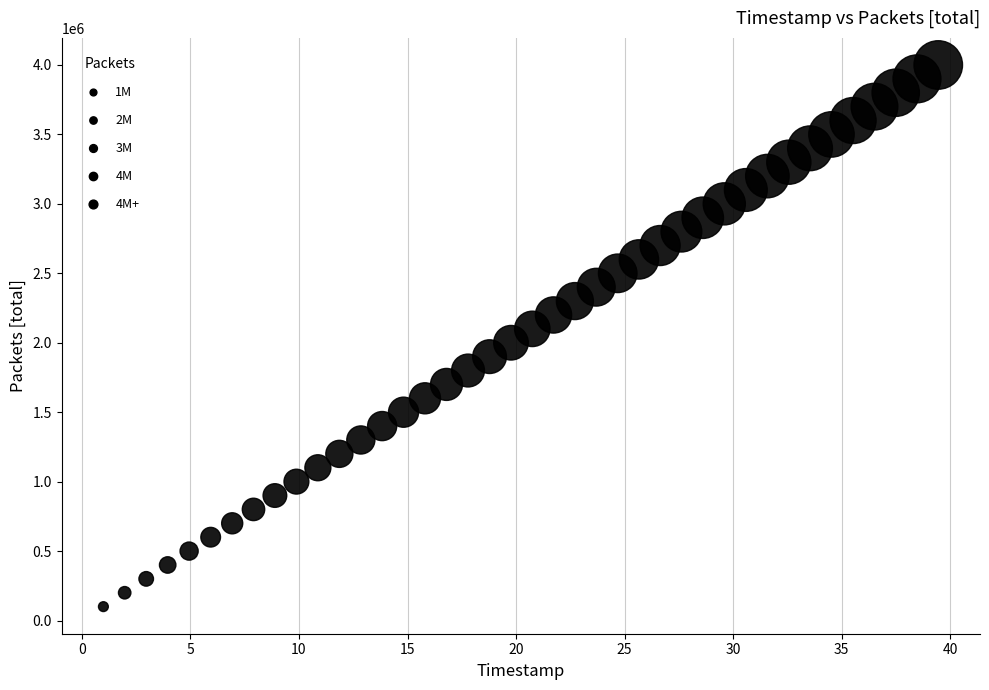

What is the range of Y values (max minus min)?

3900000